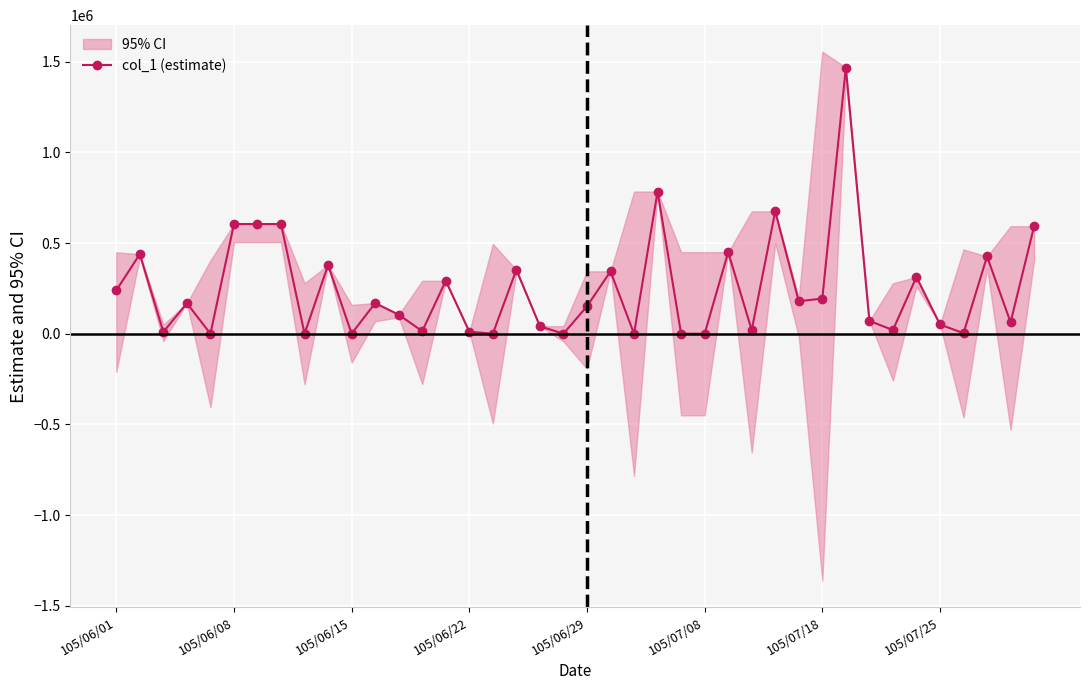

At which category does the data reach its first local peak?

105/06/08